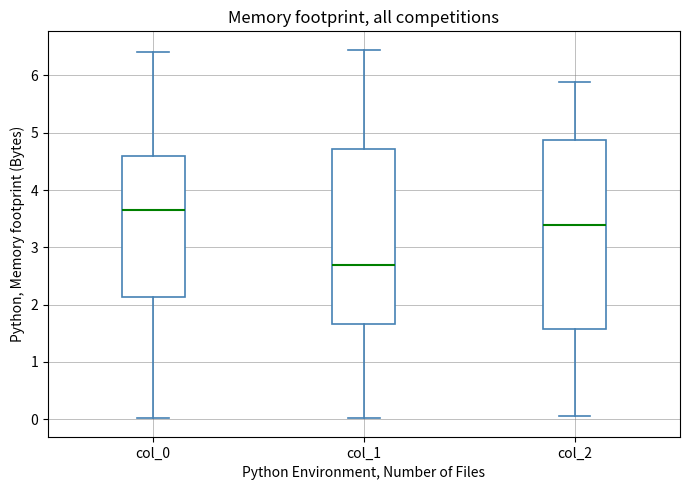

Where does the upper whisker of the box for col_2 end on the y-axis? The values are not printed on the chart, so give them approximately, as read against the axis.

5.9